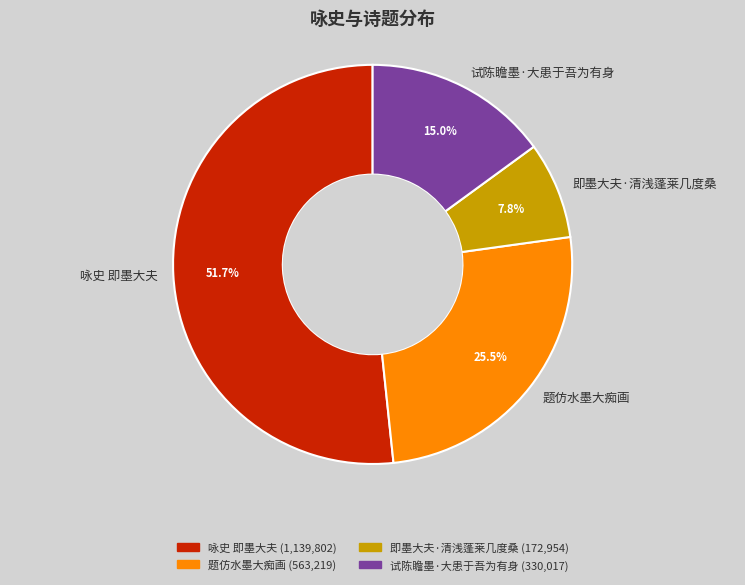

The 试陈瞻墨·大患于吾为有身 slice represents 15% of the pie. True or false?

True